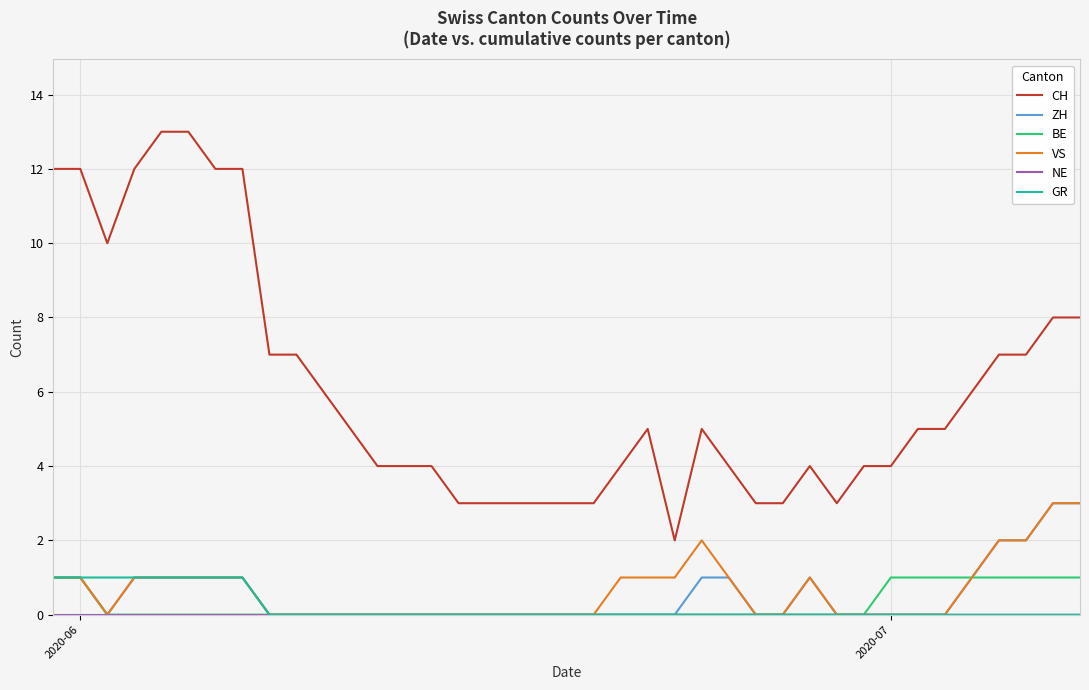

Which series has the largest total across all categories?

CH